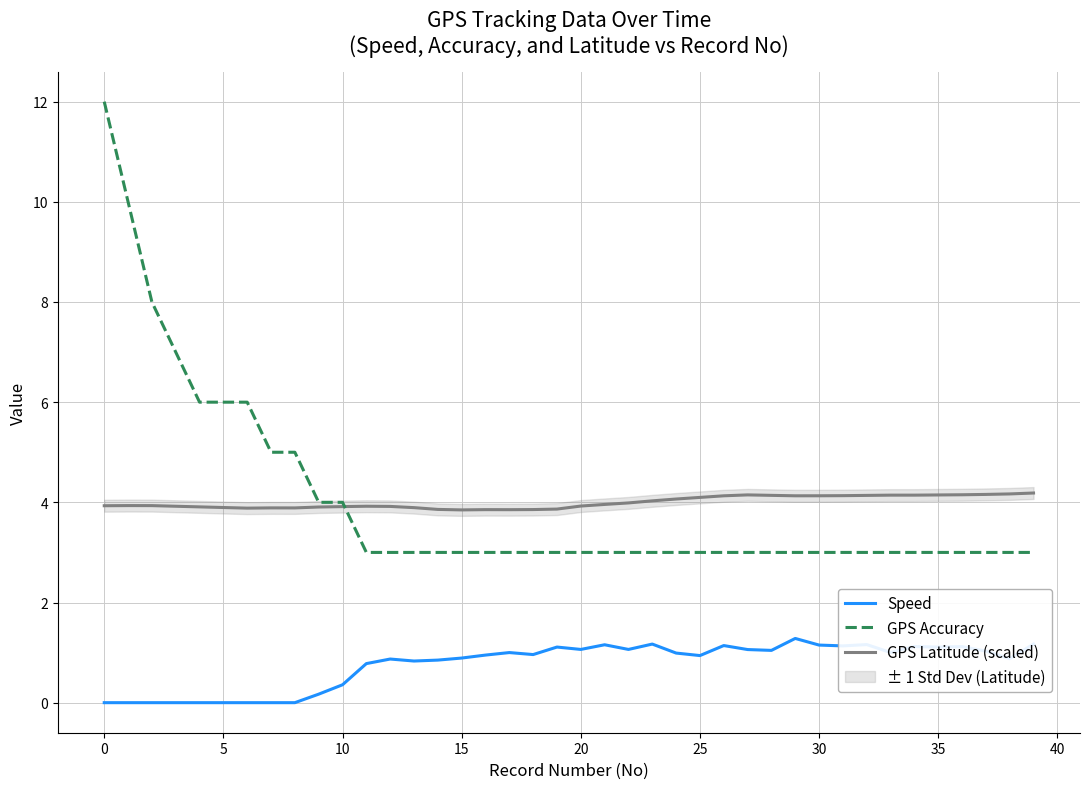

True or false: GPS Latitude (scaled) and Speed cross at least once.

False